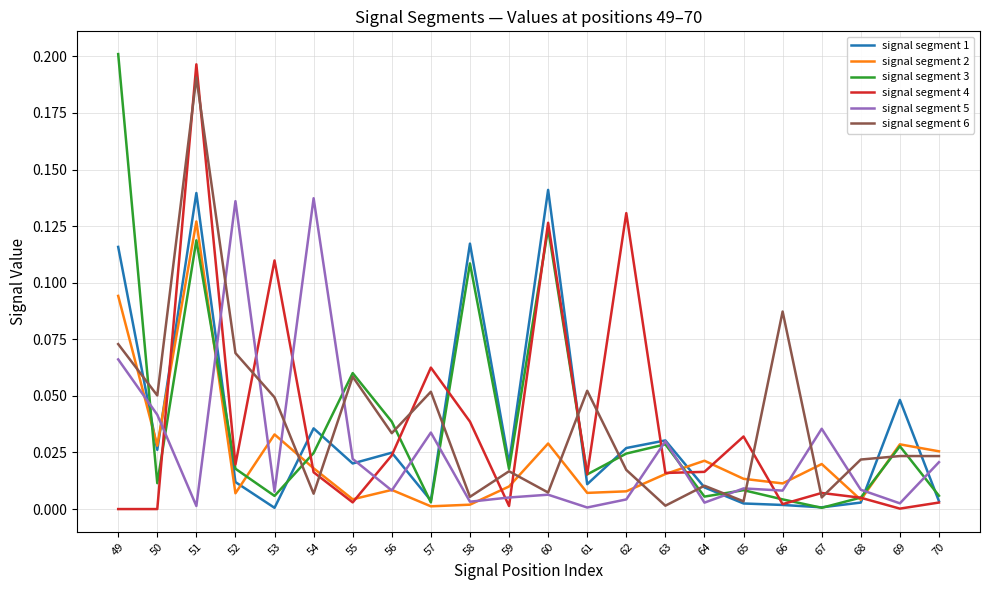

The value of signal segment 5 at 68 is 0.0. True or false?

True